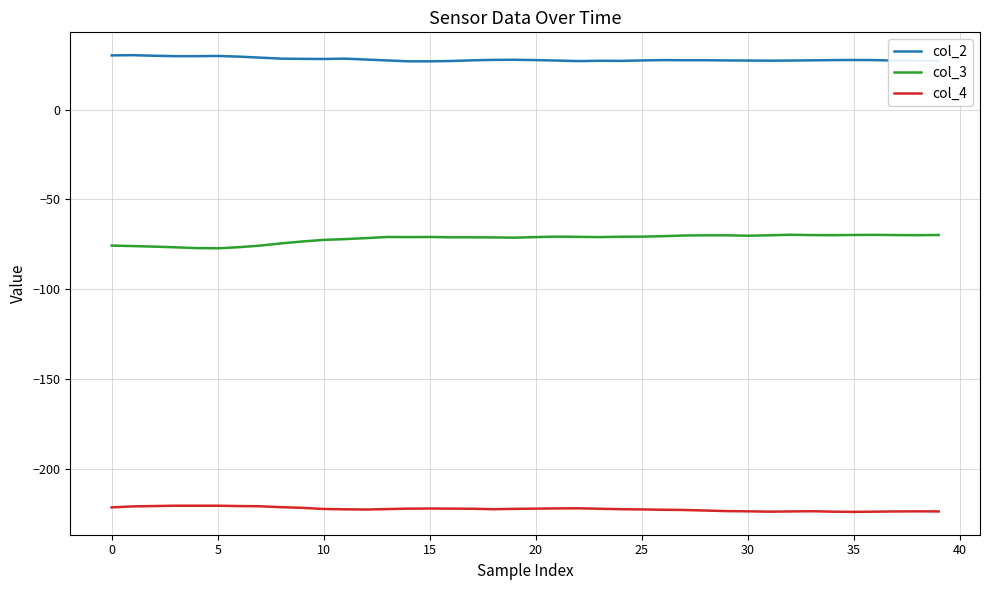

Rank the series by their maximum value, from lowest to highest.

col_4, col_3, col_2